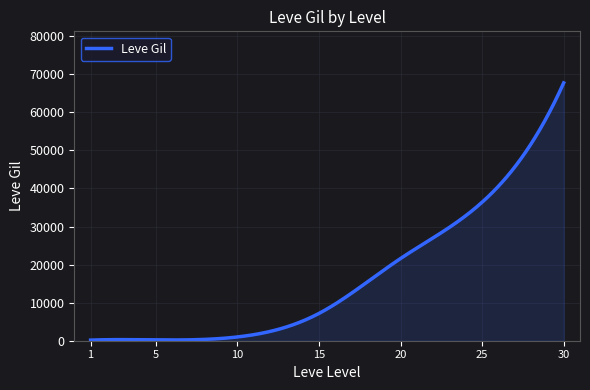

What is the difference between the maximum and minimum values?

67570.0